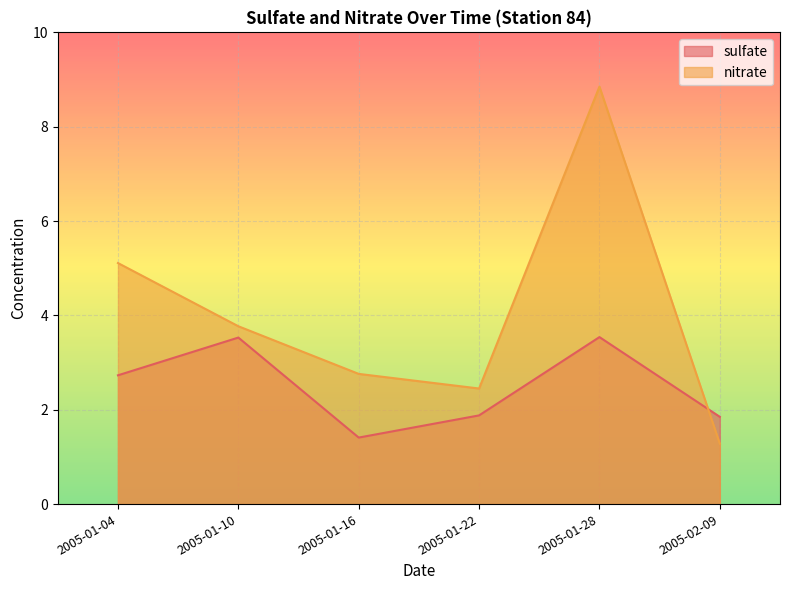

Reading right to left, extract all data points from this chart.

sulfate: 1.9	3.5	1.9	1.4	3.5	2.7
nitrate: 1.3	8.8	2.5	2.8	3.8	5.1